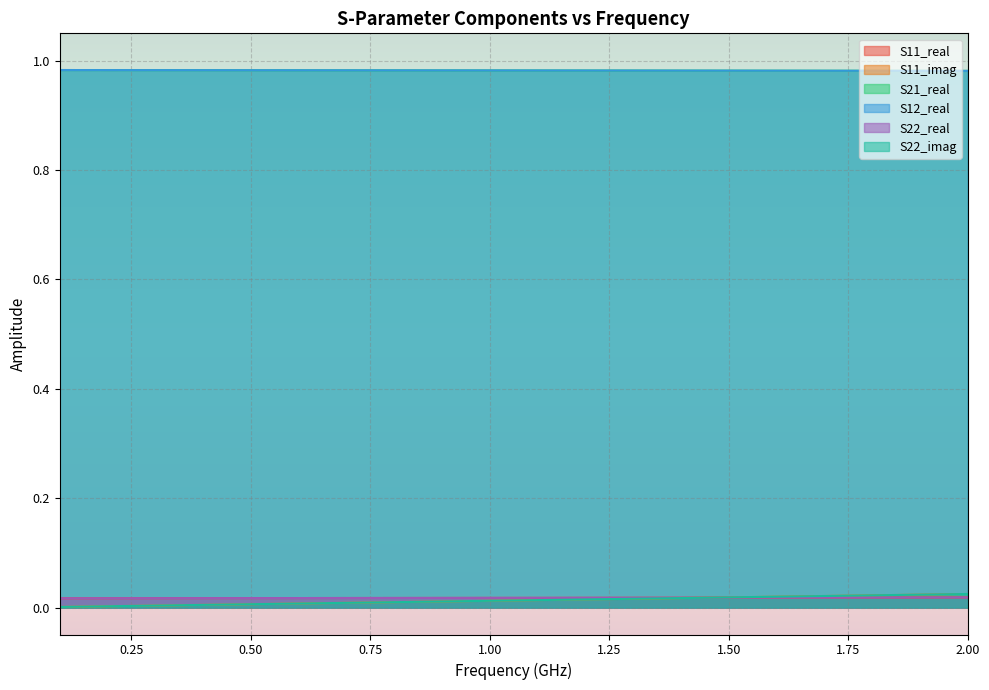

Which series has the largest total across all categories?

S21_real